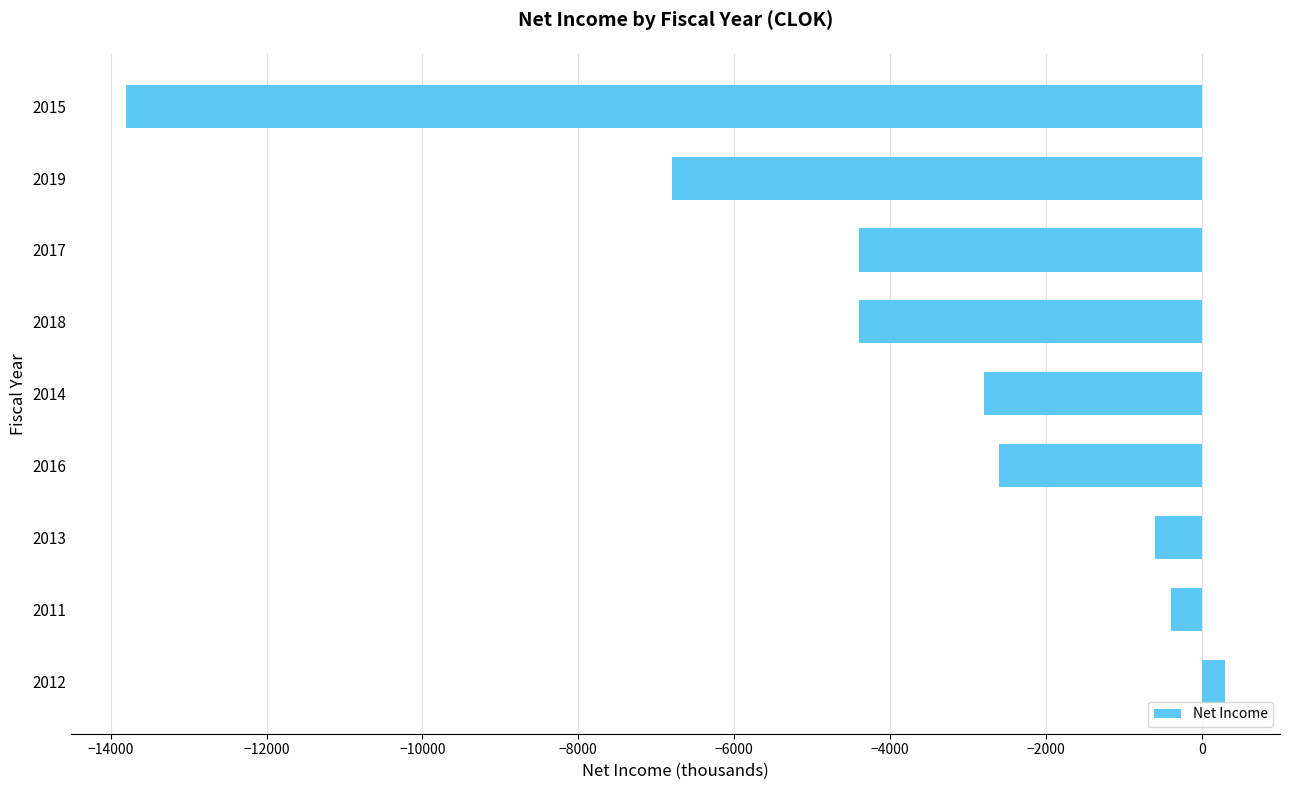

How many negative values are there?

8